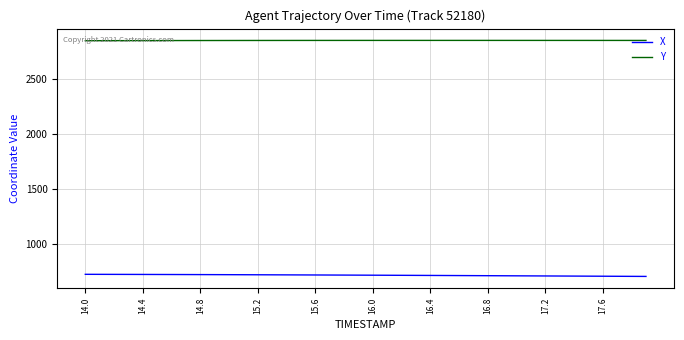

List the series in order of their peak value, lowest first.

X, Y